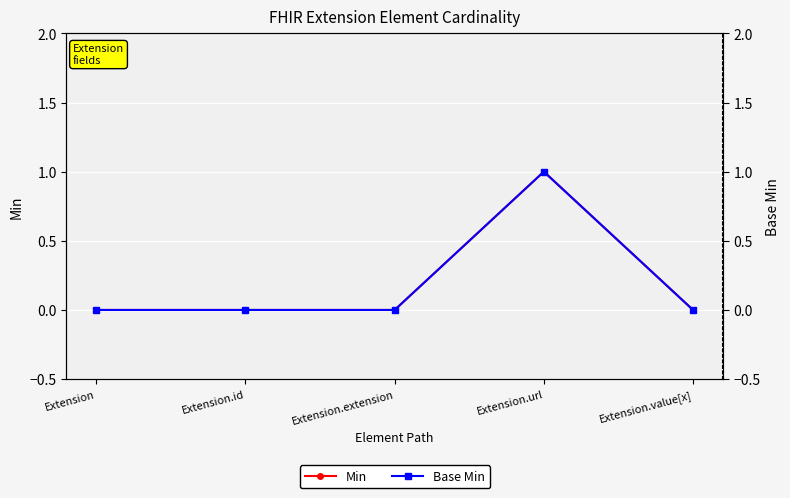

Reading right to left, what are all the values shown in this chart?

Min: 0	1	0	0	0
Base Min: 0	1	0	0	0